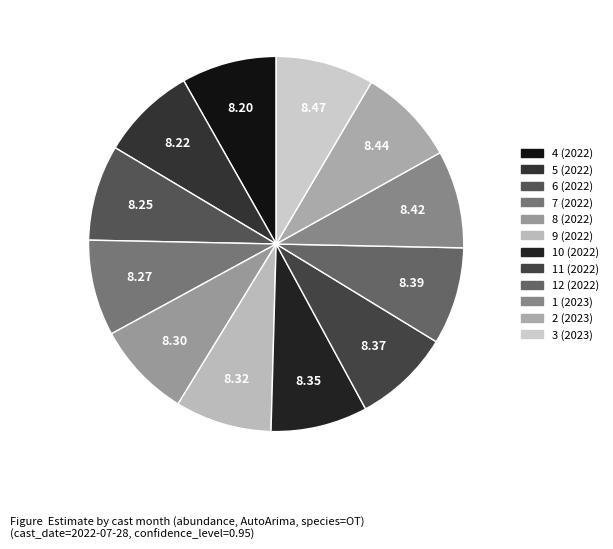

How many slices are in this pie chart?

12